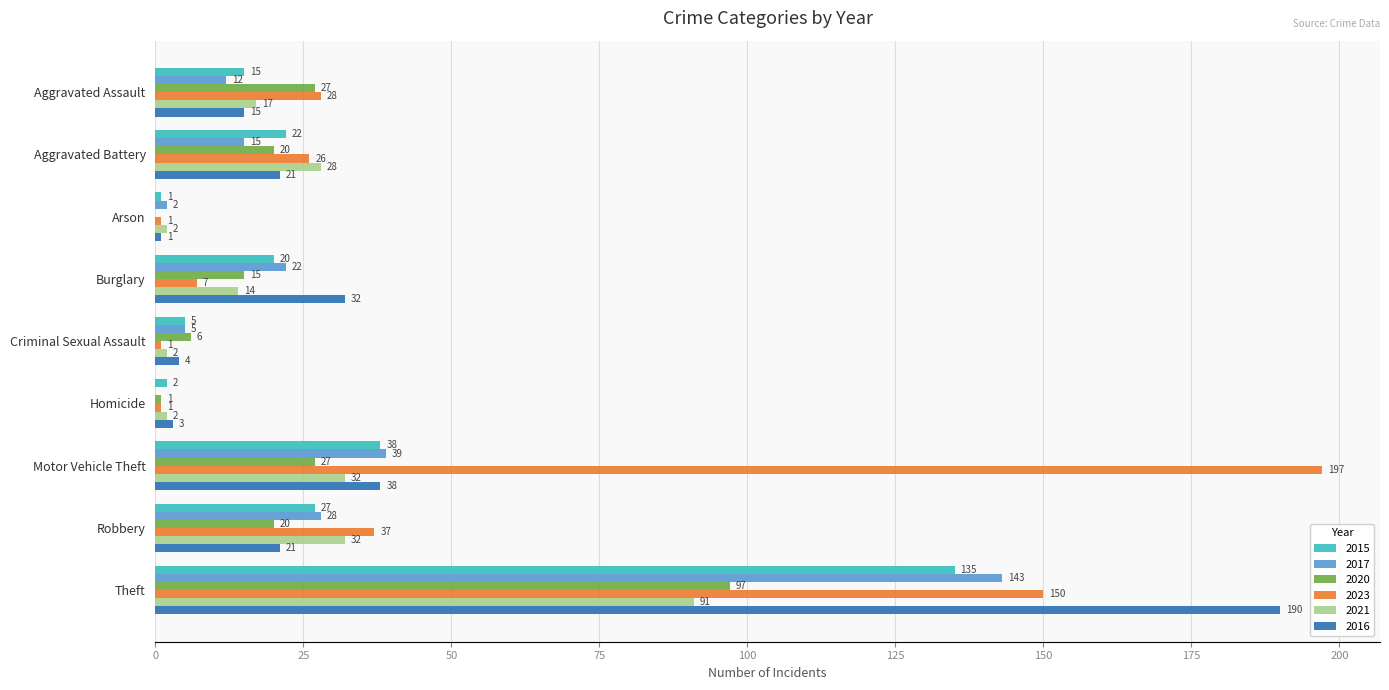

The value of 2021 at Arson is 2. True or false?

True